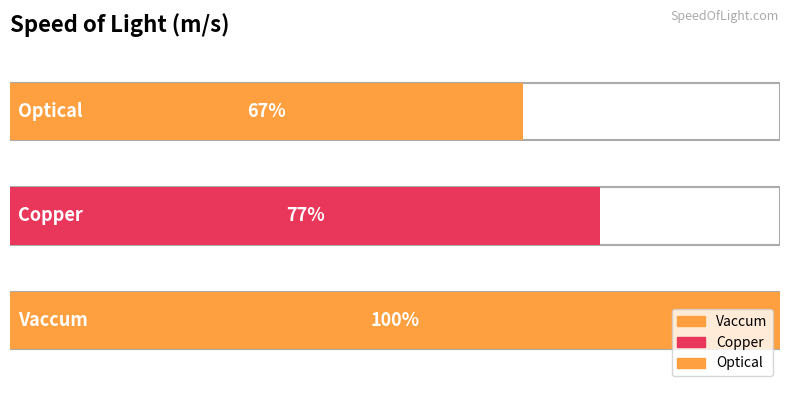

What is the value of the 1st bar from the left?

300000000.0